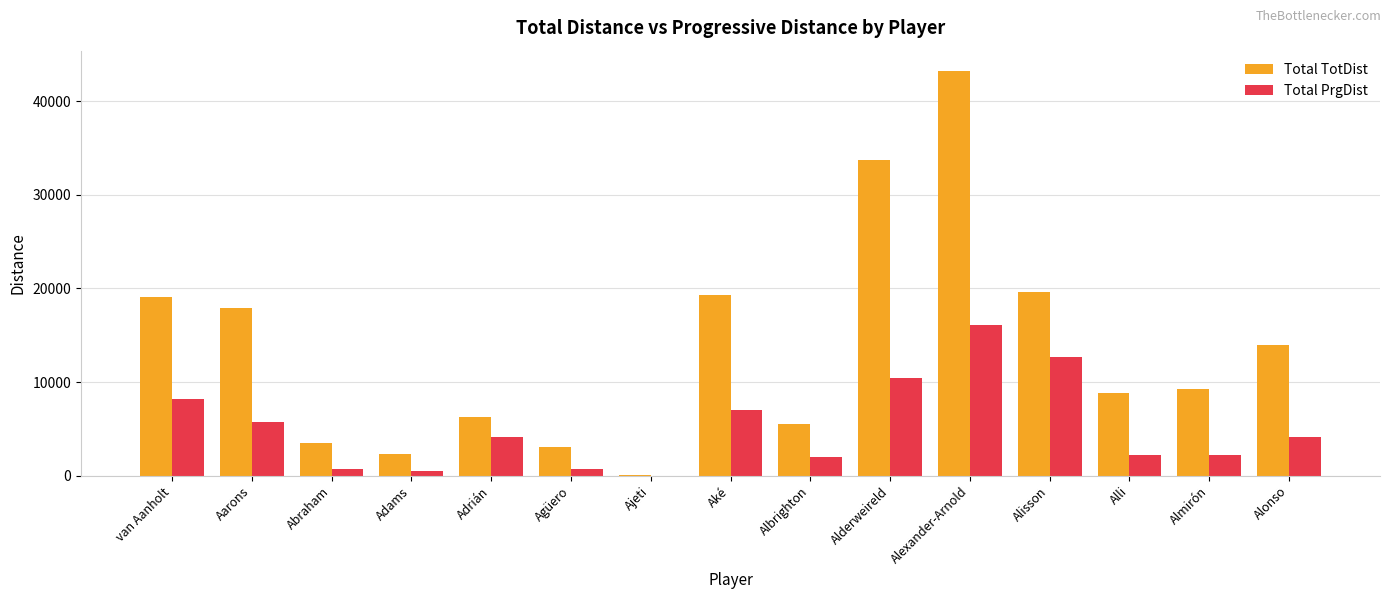

At which label does Total PrgDist first exceed 4089?

van Aanholt